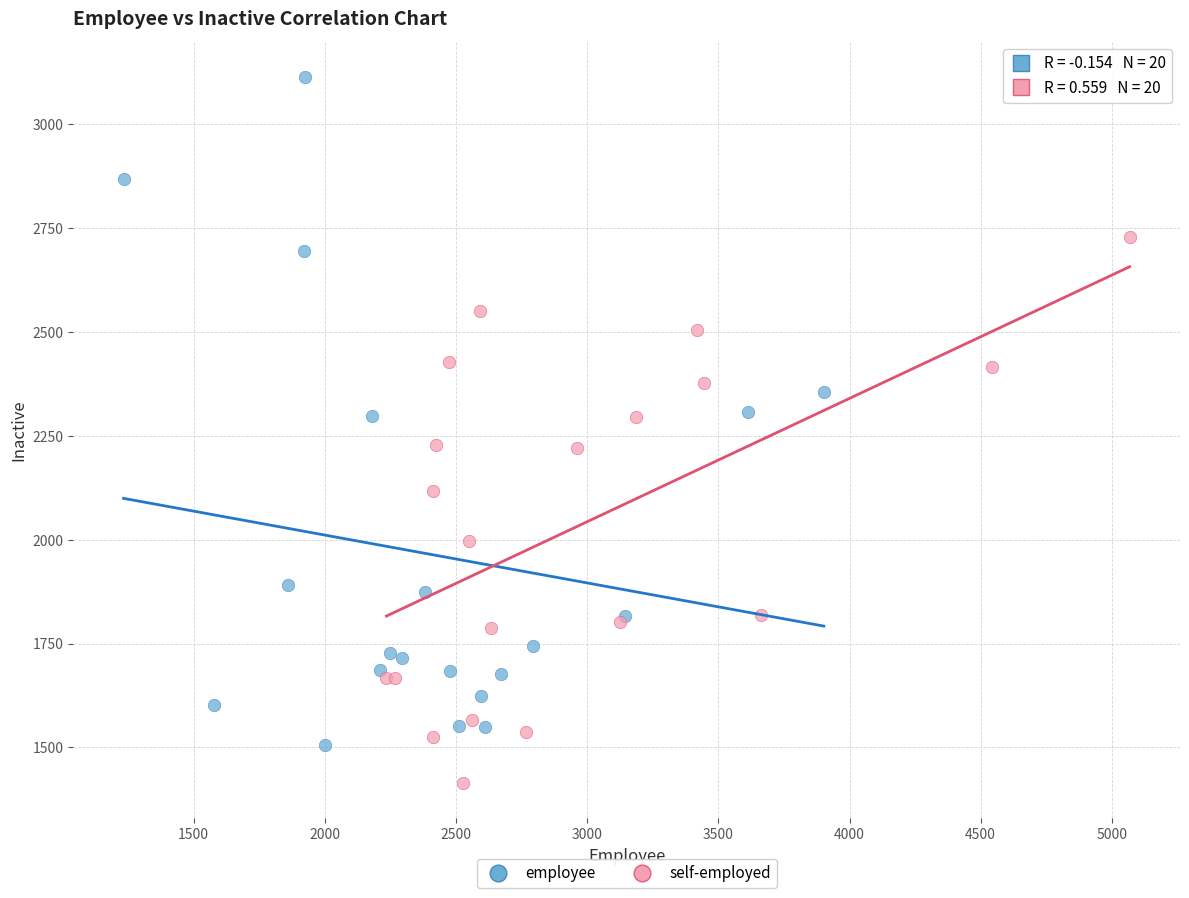

Which series reaches the minimum Y coordinate?

self-employed